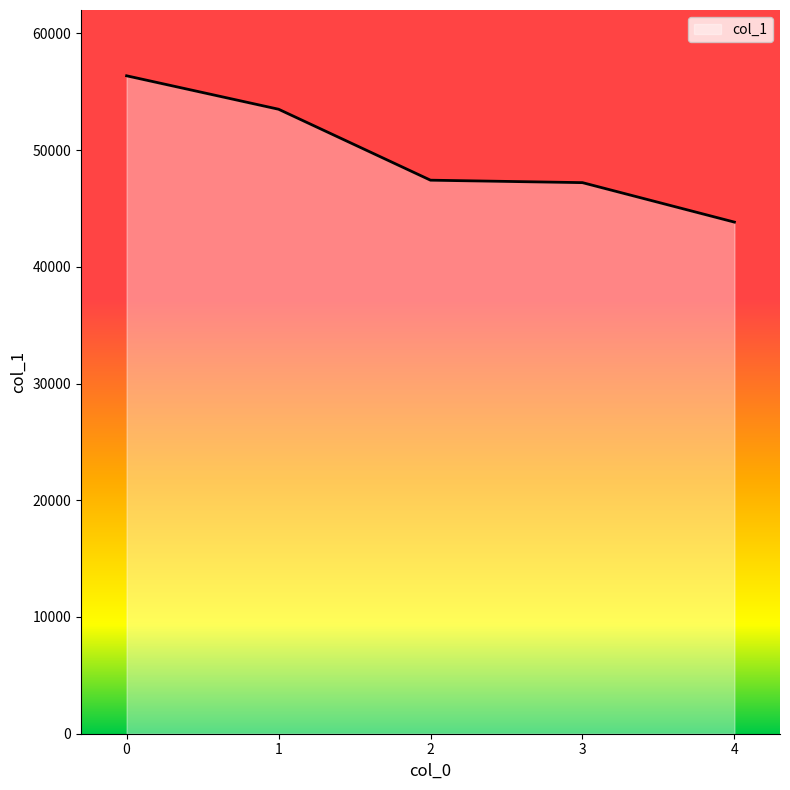

What is the minimum value shown in the chart?

43831